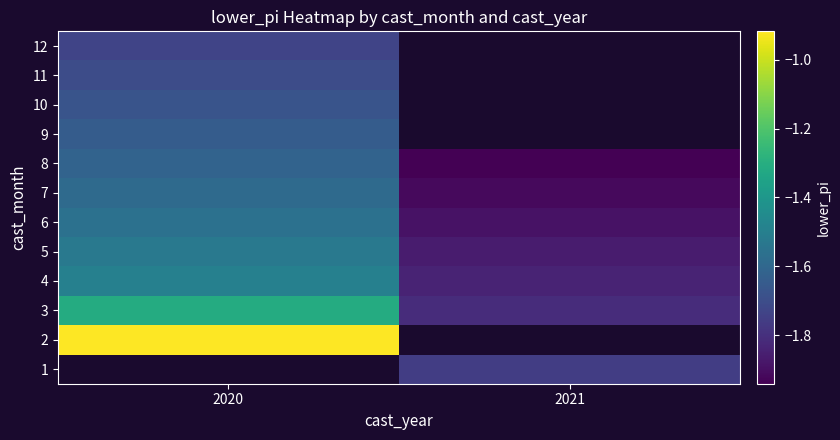

Which series has the largest total across all categories?

3